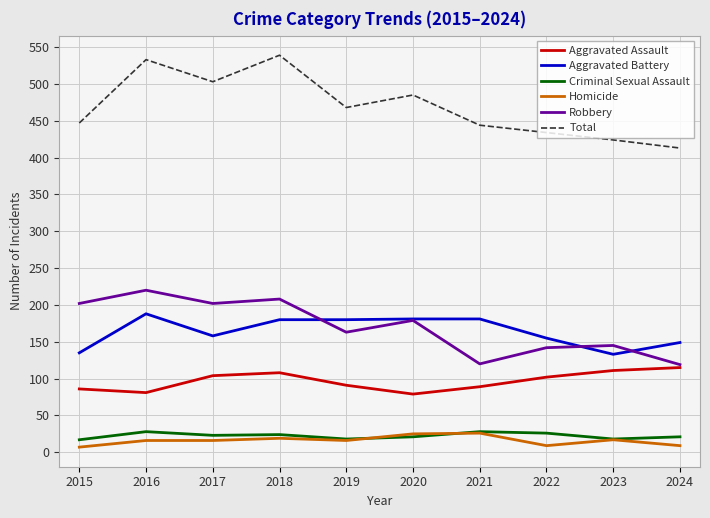

True or false: Total has a value of 327 at 2019.

False